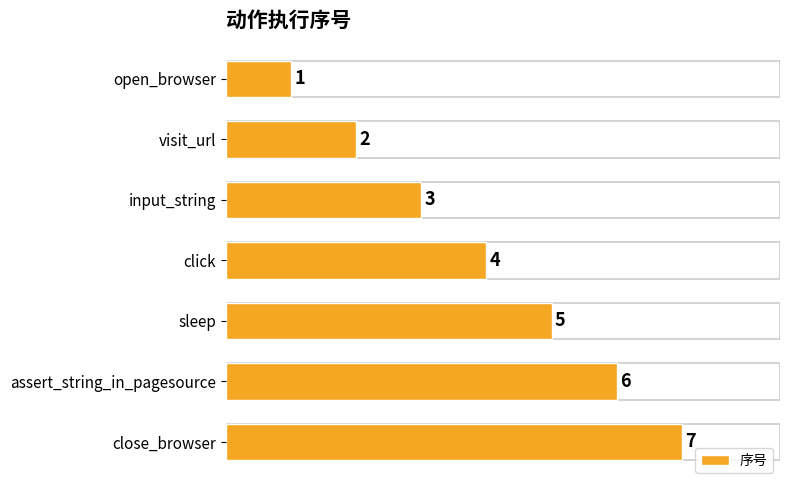

Does the chart contain stacked bars?

No